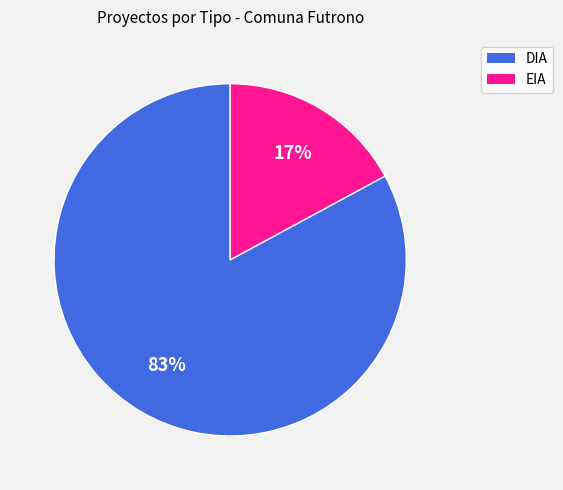

To the nearest percent, what portion does EIA represent?

17%